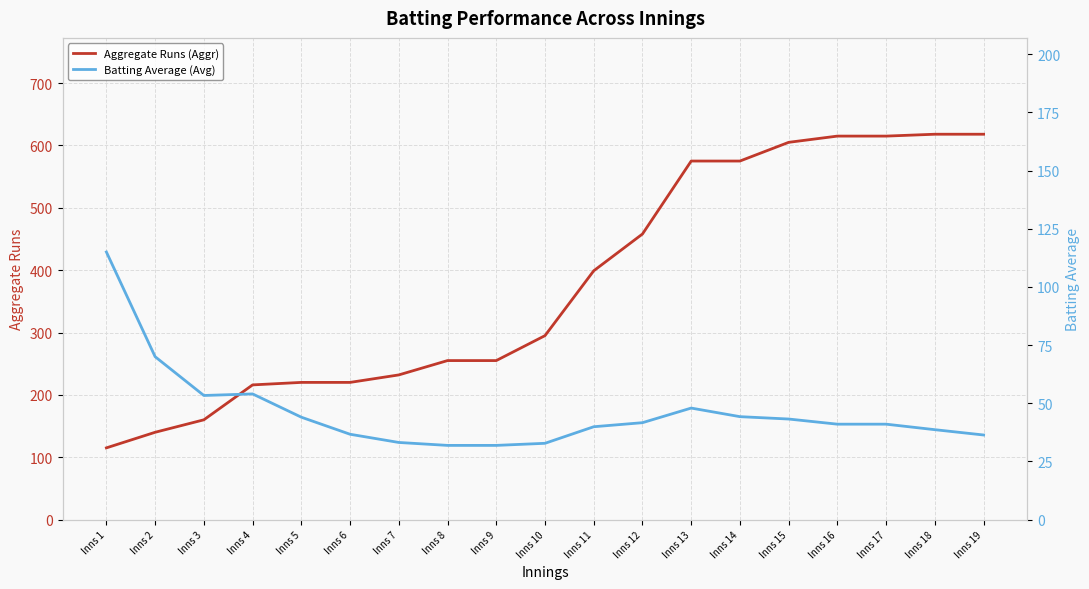

At which category is the sum across all series the highest?

Inns 18